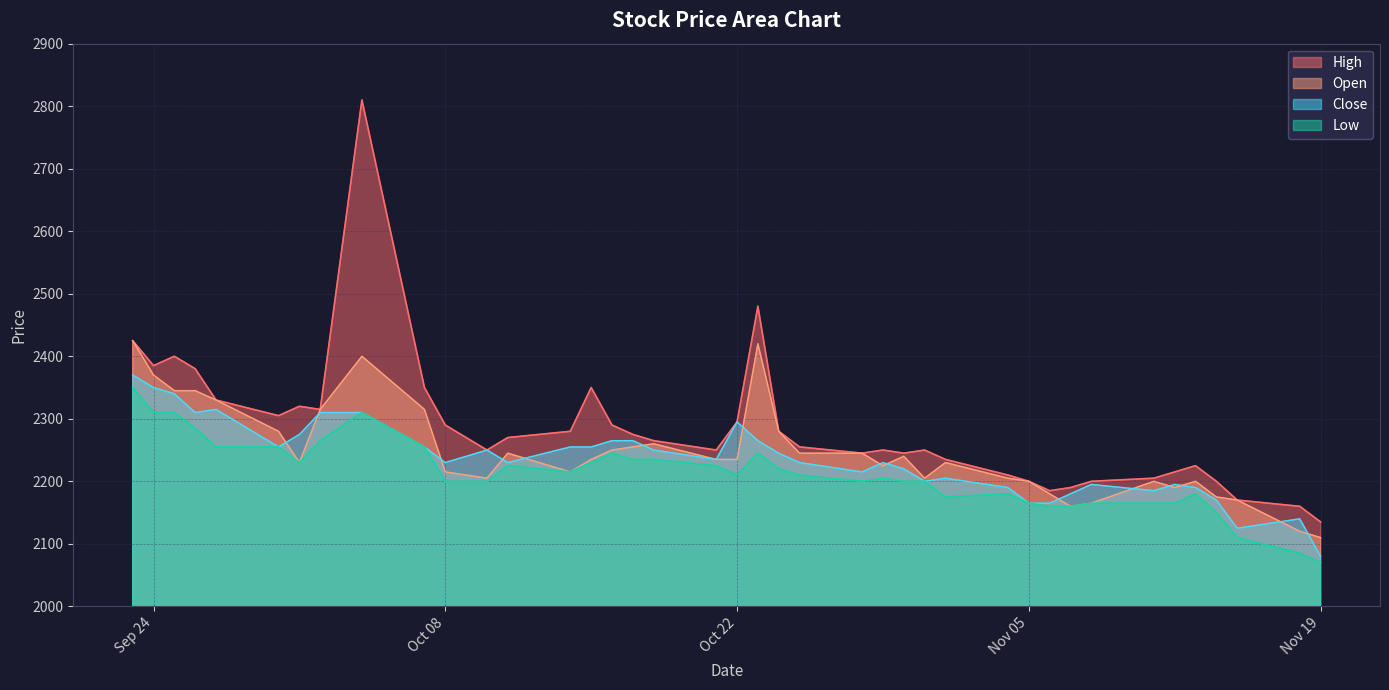

What is the spread (max minus min) of values at Nov 19?

65